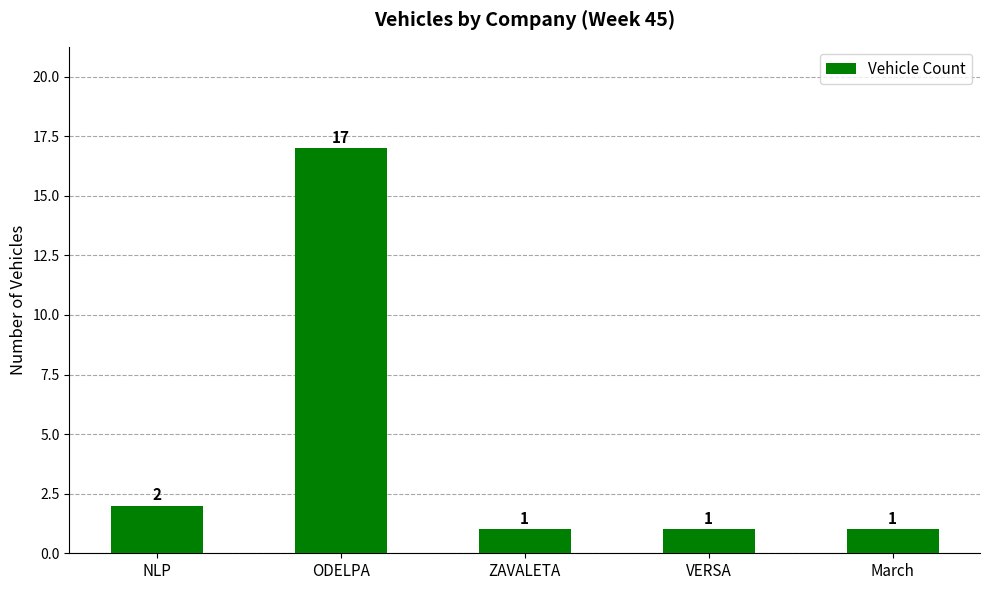

How many values exceed 1?

2